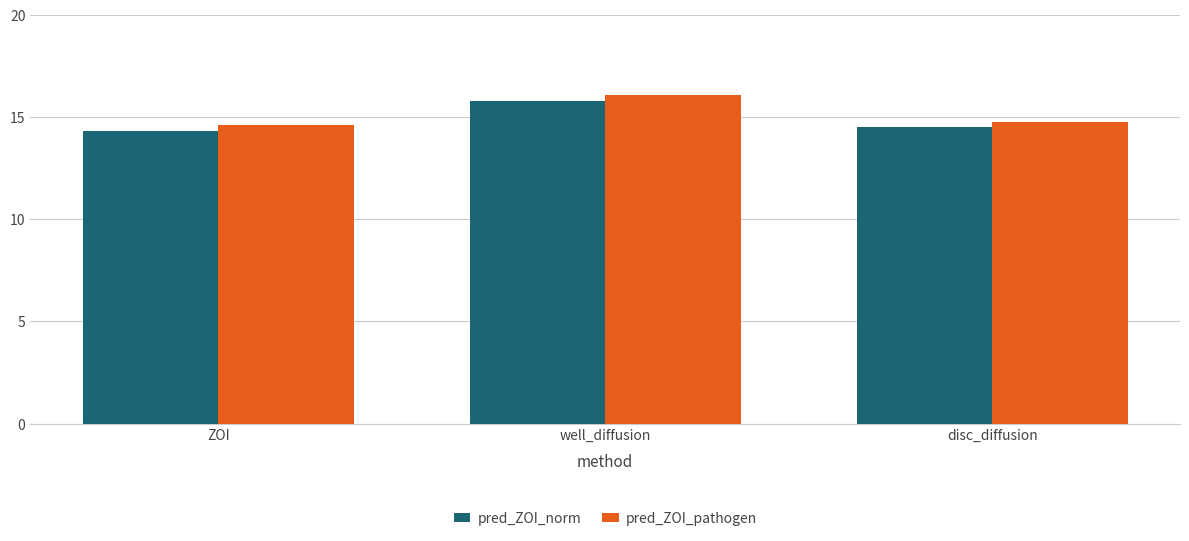

Between well_diffusion and disc_diffusion, which series saw the biggest shift?

pred_ZOI_pathogen